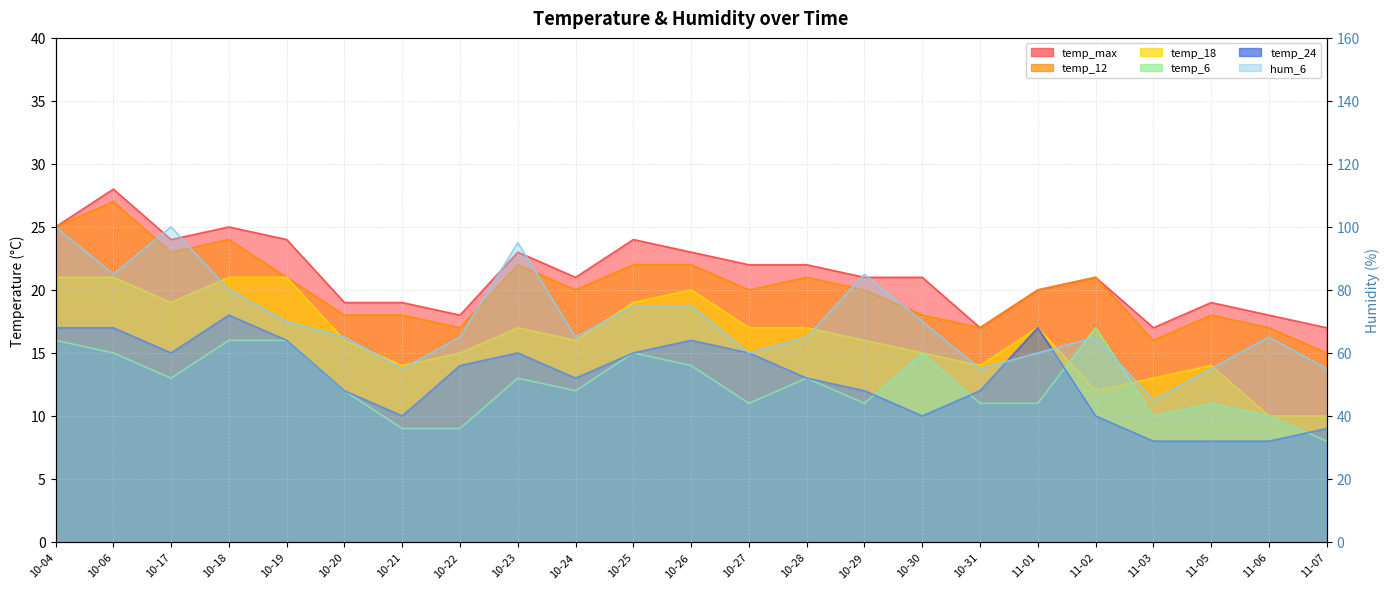

True or false: temp_max and hum_6 intersect in this chart.

False